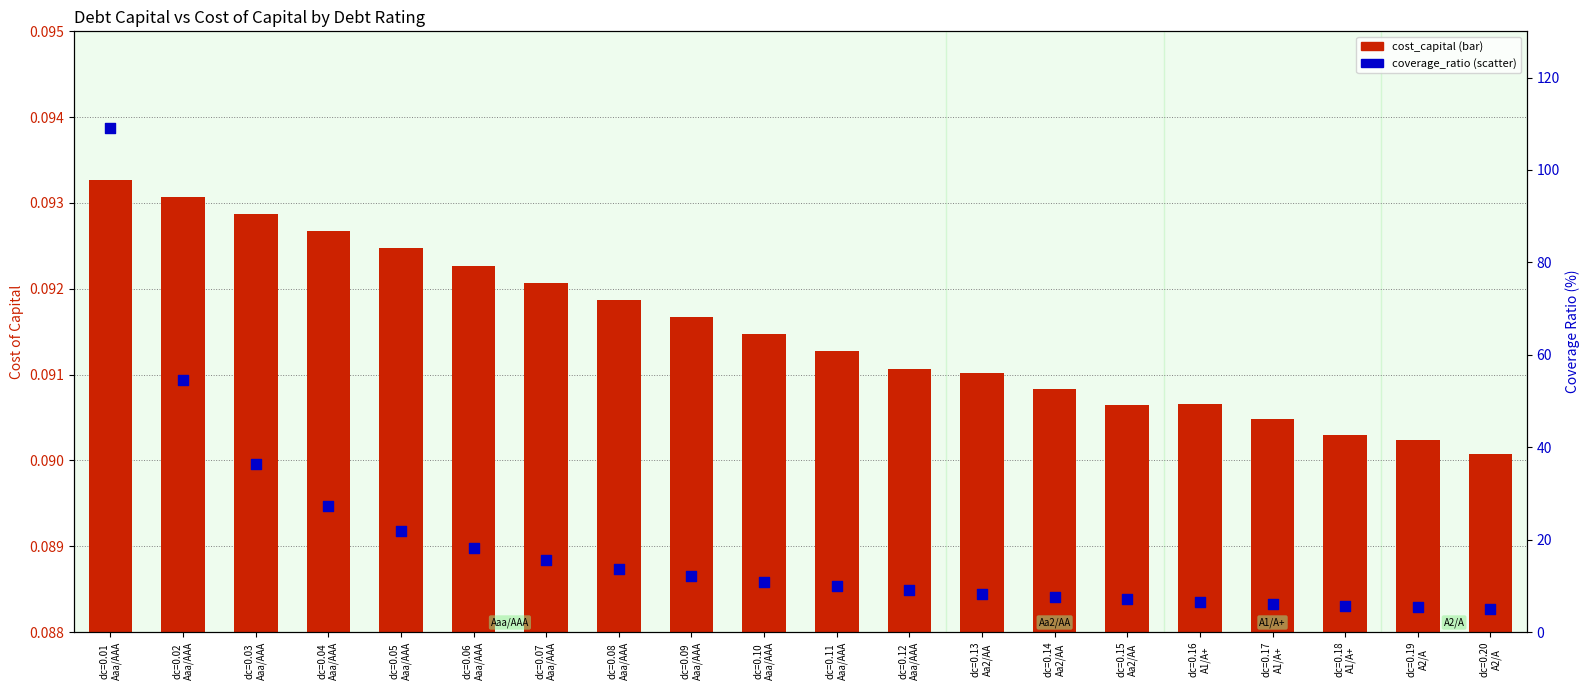

What are all the series names shown in the legend?

cost_capital, coverage_ratio